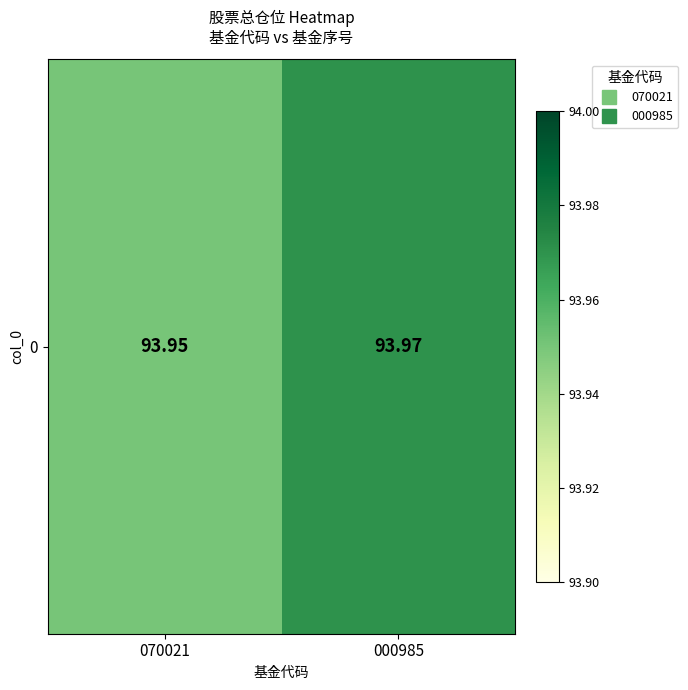

What is the greatest value displayed?

94.0